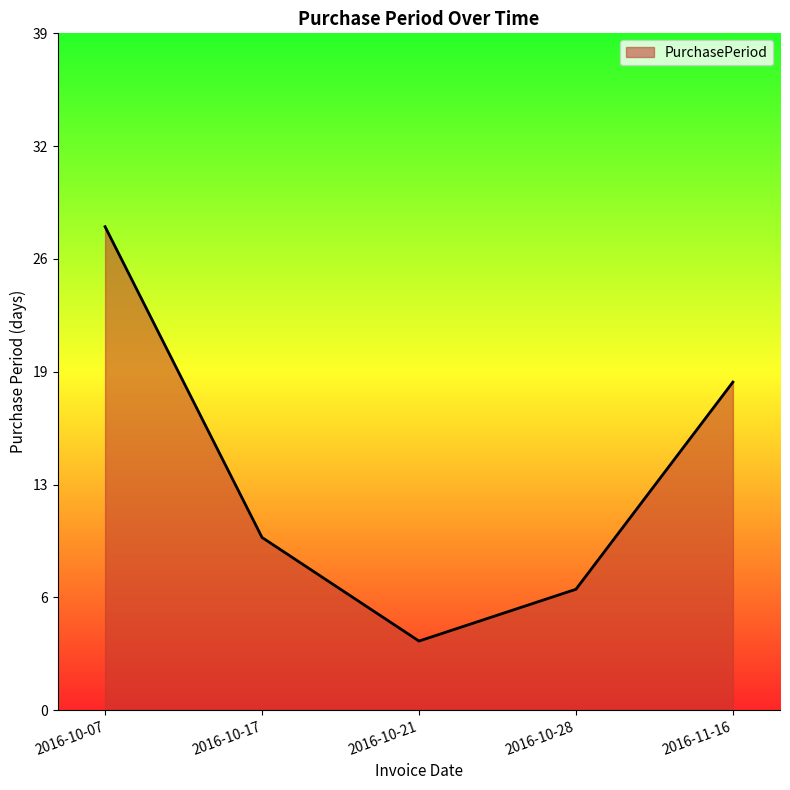

What is the difference between the values at 2016-10-21 and 2016-10-07?

24